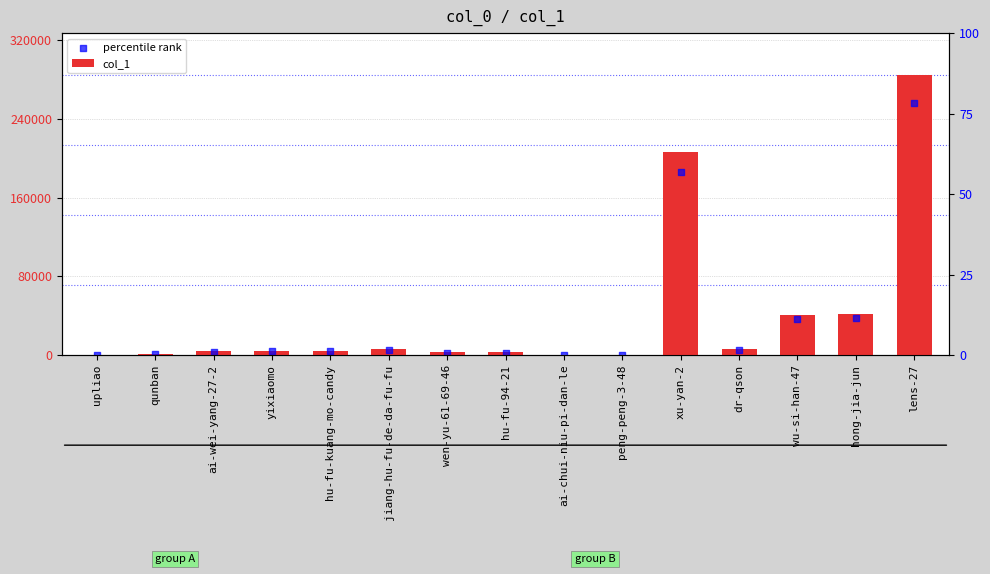

Is the value of percentile rank at hu-fu-kuang-mo-candy greater than the value of col_1 at ai-chui-niu-pi-dan-le?

Yes